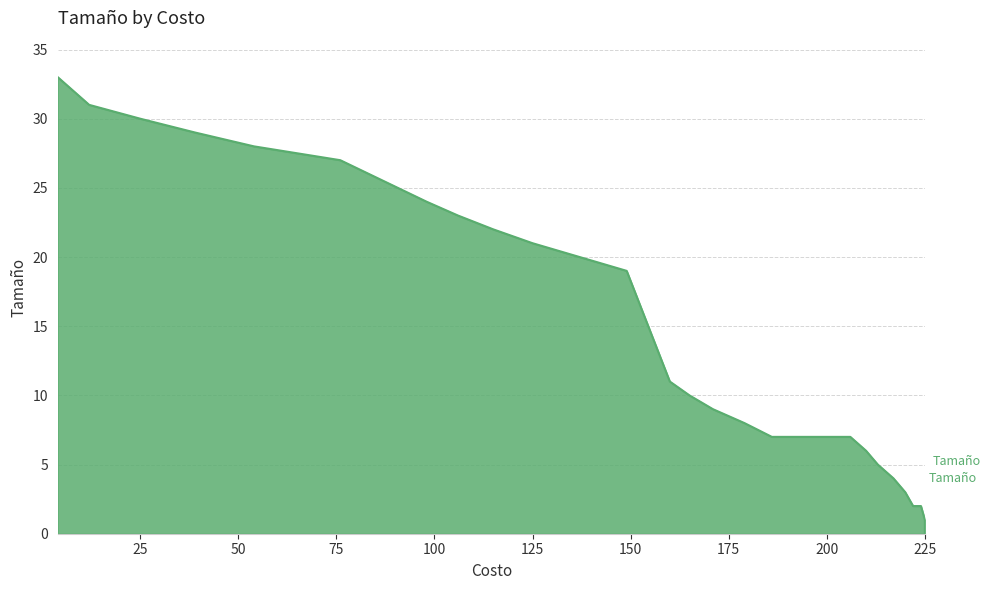

Approximately how many times larger is the value at 186 compared to 76?

0.3